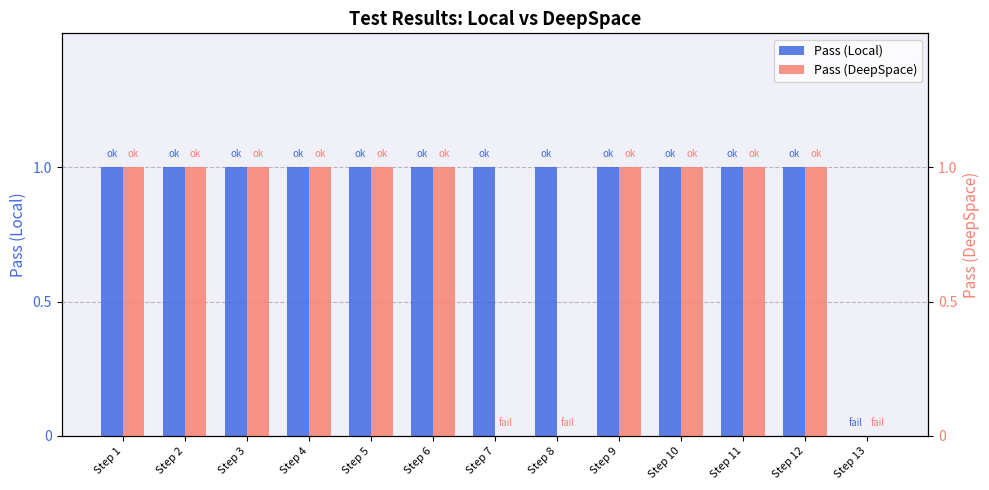

Reading left to right, list all the values displayed in this chart.

Pass (Local): 1	1	1	1	1	1	1	1	1	1	1	1	0
Pass (DeepSpace): 1	1	1	1	1	1	0	0	1	1	1	1	0